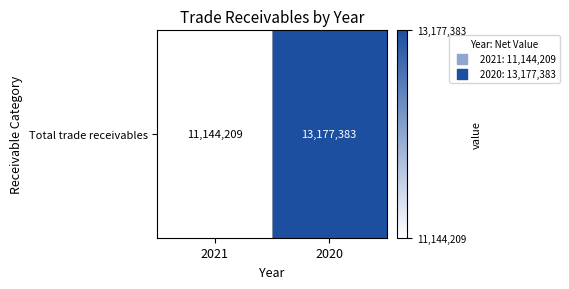

The chart shows a value of 11144209 at 2021. True or false?

True